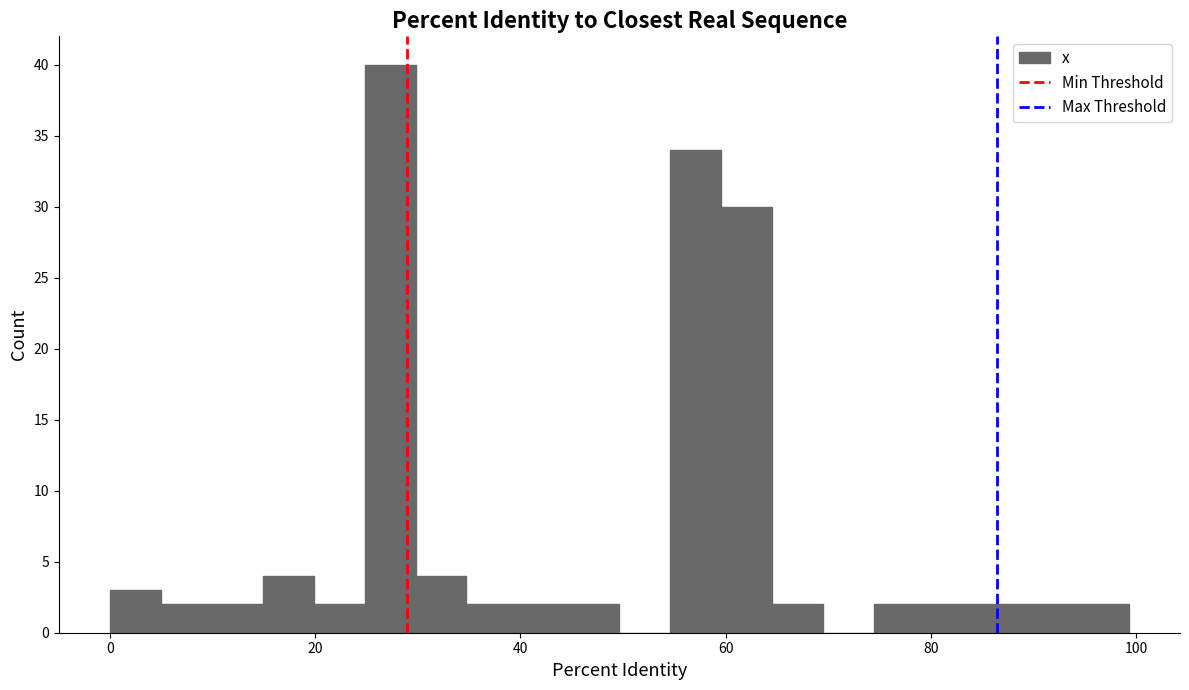

Around what value on the x-axis is the tallest bar? Give the approximate position of its centre, as read against the axis.

28